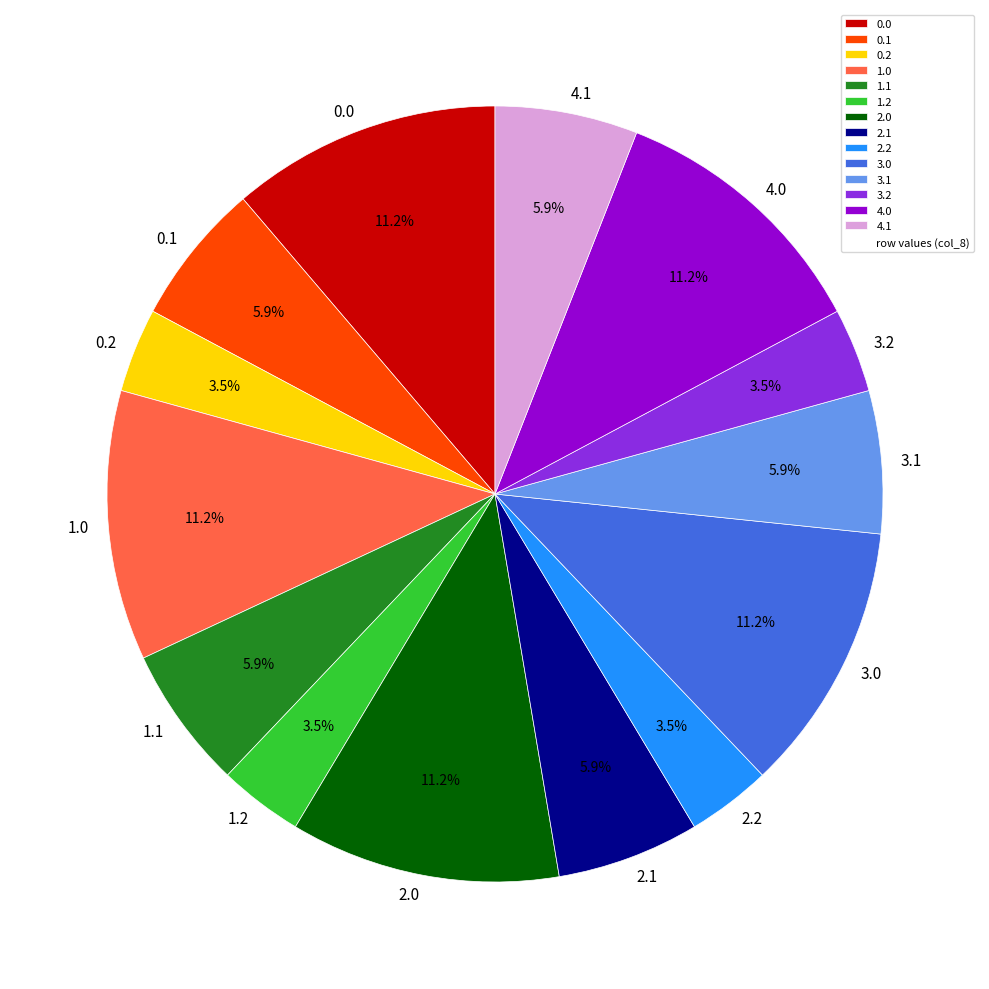

Count the number of slices in the pie.

14